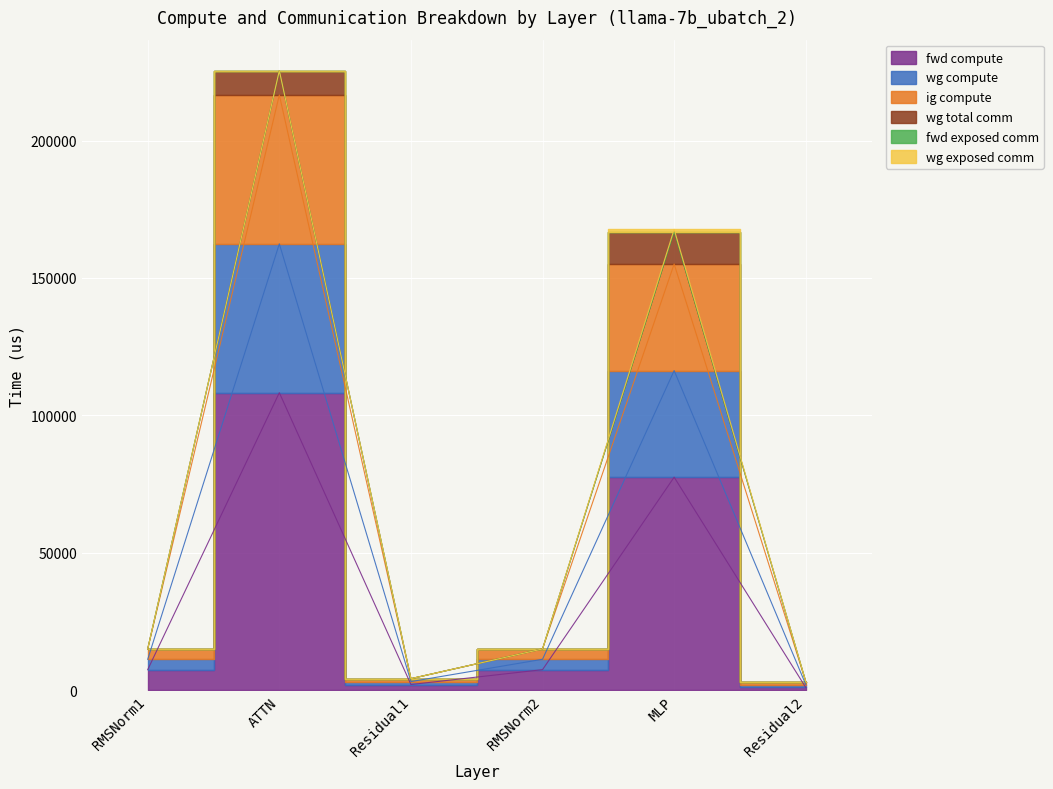

True or false: fwd compute and ig compute cross at least once.

False